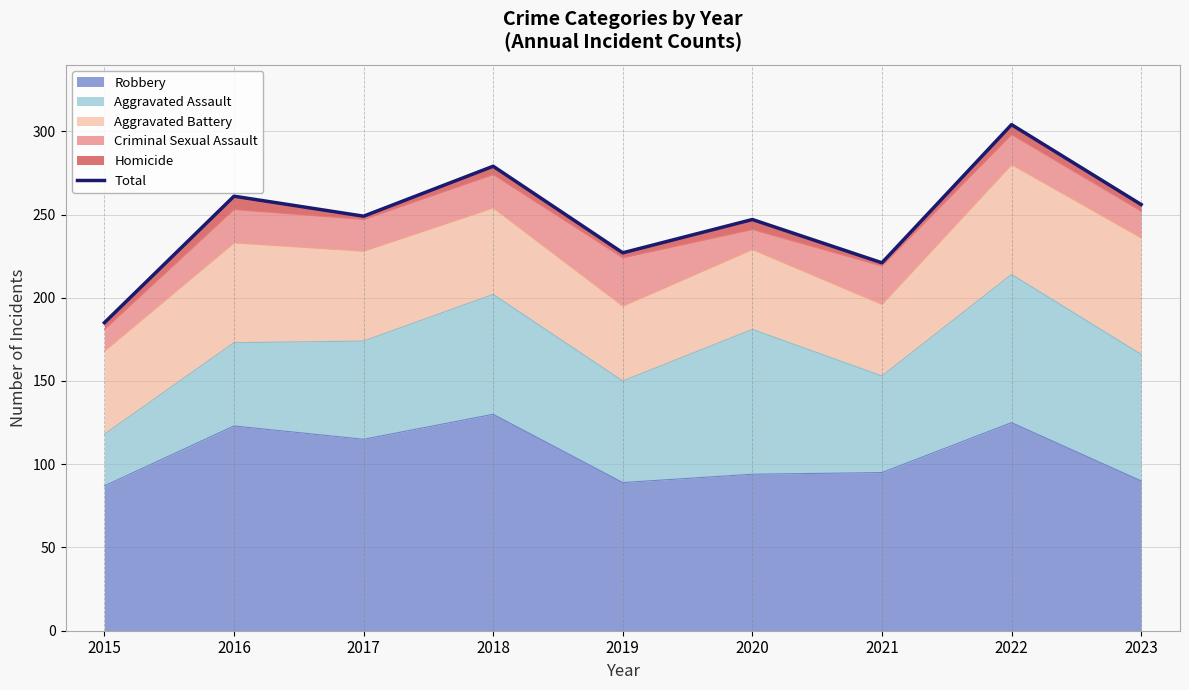

What is the maximum value for Robbery?

130